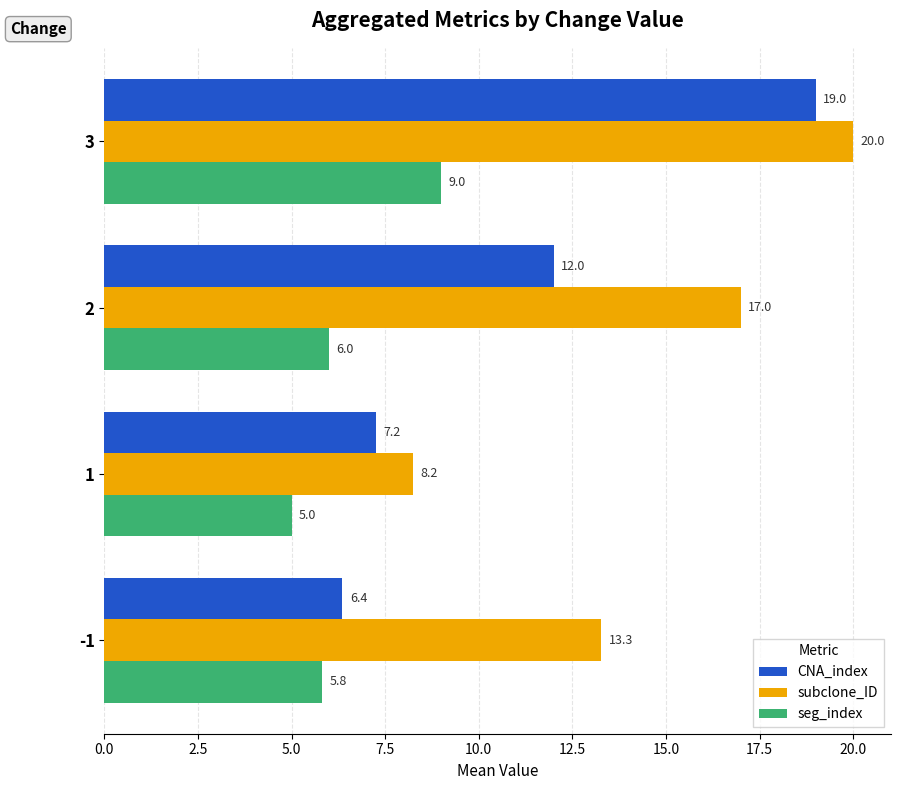

Where is CNA_index nearest to the value 12?

2